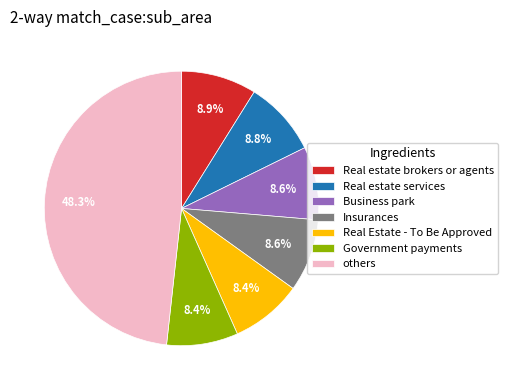

How much of the chart is everything except Government payments?

91.6%